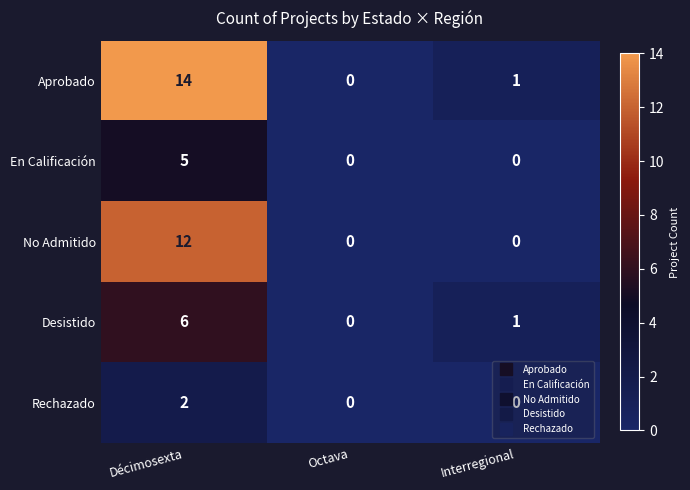

At which label is Desistido closest to 3?

Interregional